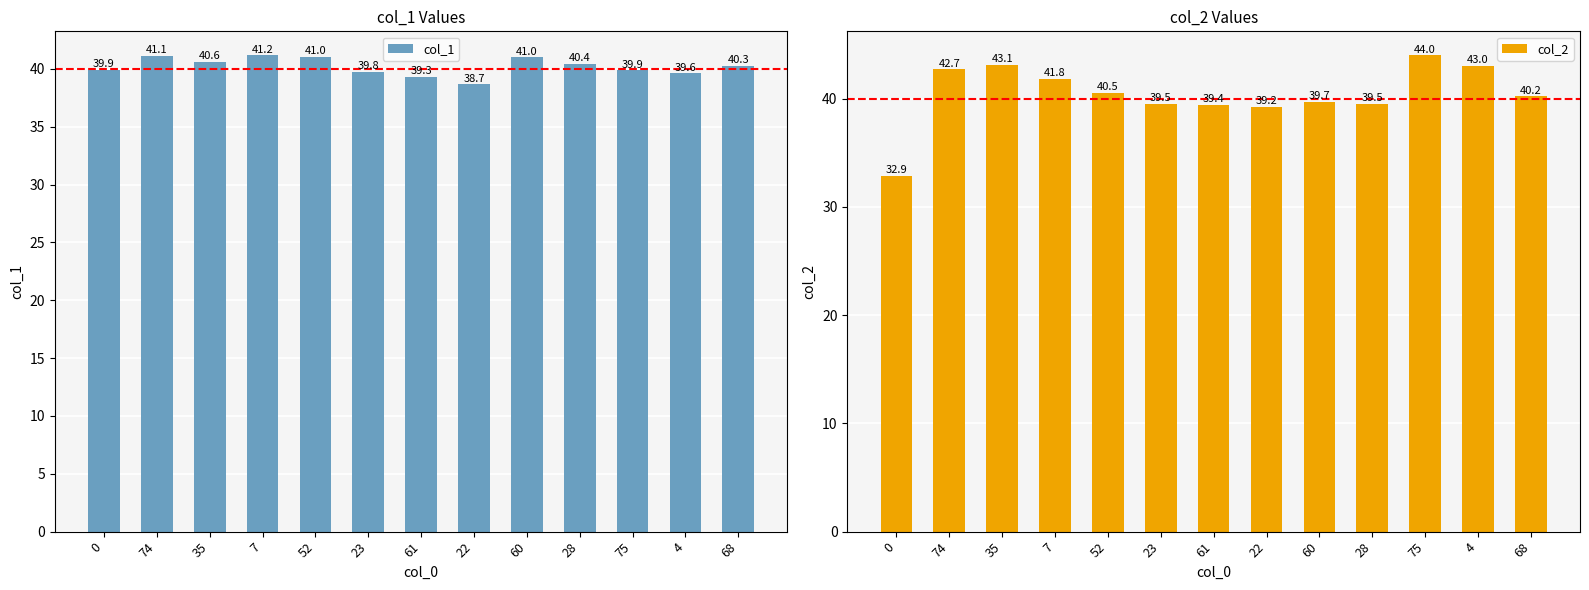

Rank the categories by col_1 value from highest to lowest.

7, 74, 52, 60, 35, 28, 68, 0, 75, 23, 4, 61, 22